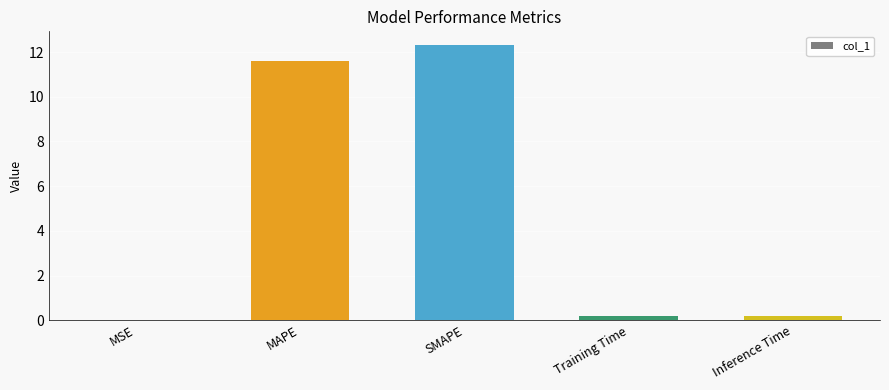

What is the greatest value displayed?

12.3